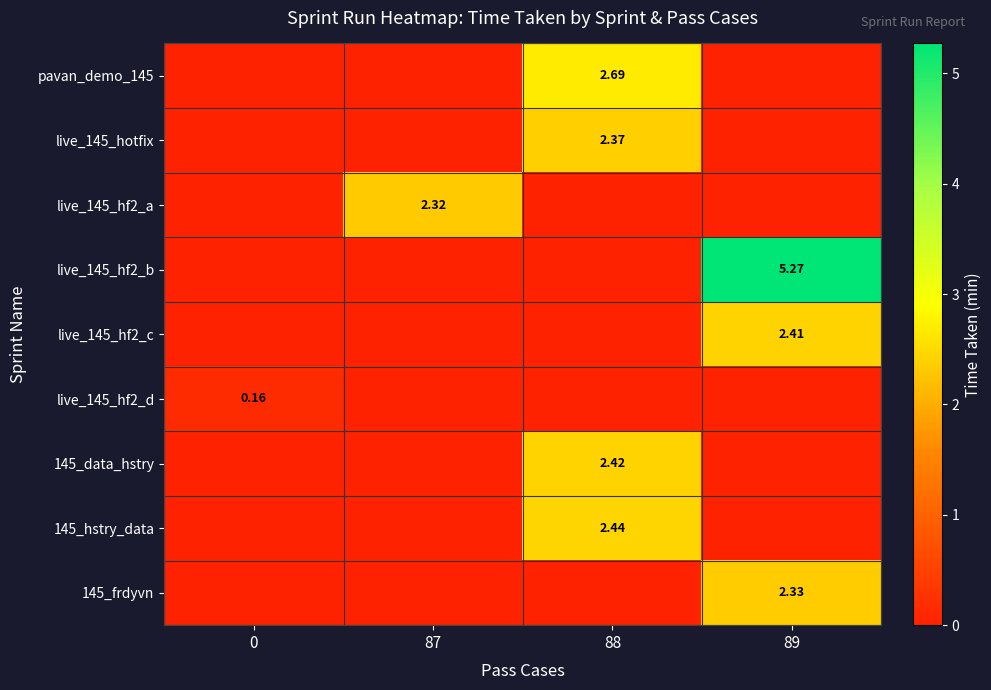

What is the total value across all series at 88?

9.9